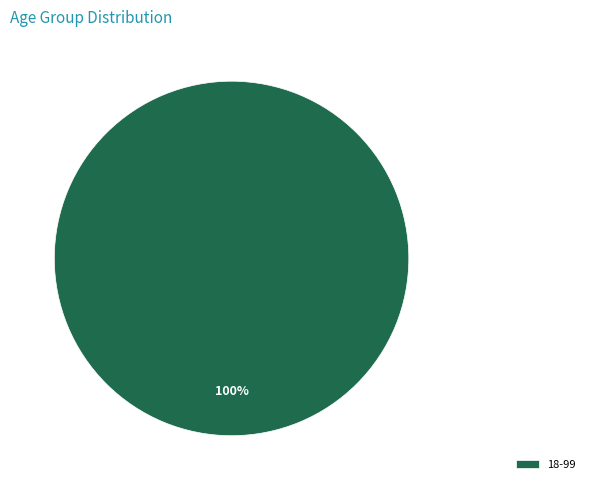

Rank the categories by value from highest to lowest.

18-99